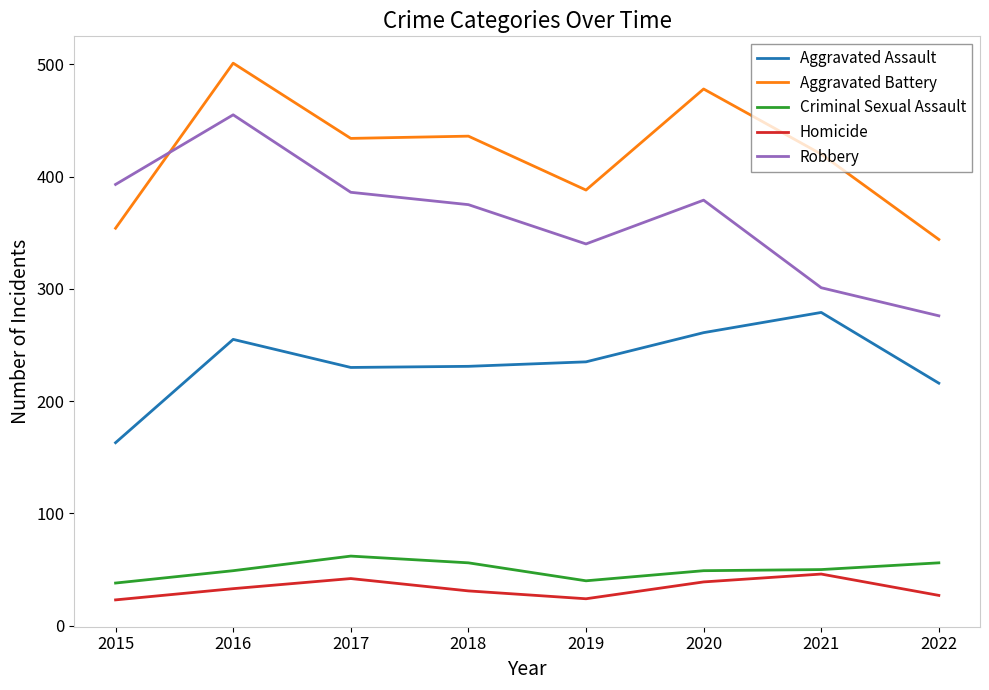

At which category is the sum across all series the highest?

2016